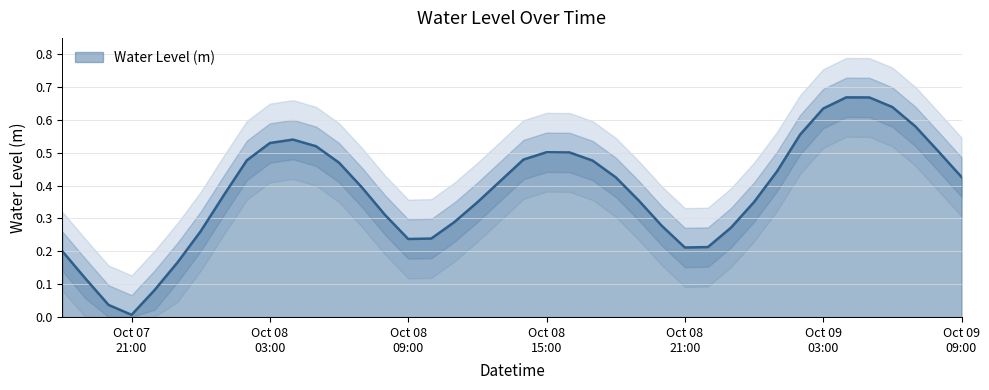

List the labels in order of value, smallest first.

2024-10-07 21:00:00, 2024-10-07 20:00:00, 2024-10-07 22:00:00, 2024-10-07 19:00:00, 2024-10-07 23:00:00, 2024-10-07 18:00:00, 2024-10-08 21:00:00, 2024-10-08 22:00:00, 2024-10-08 09:00:00, 2024-10-08 10:00:00, 2024-10-08 00:00:00, 2024-10-08 23:00:00, 2024-10-08 20:00:00, 2024-10-08 11:00:00, 2024-10-08 08:00:00, 2024-10-08 12:00:00, 2024-10-09 00:00:00, 2024-10-08 19:00:00, 2024-10-08 01:00:00, 2024-10-08 07:00:00, 2024-10-08 13:00:00, 2024-10-08 18:00:00, 2024-10-09 09:00:00, 2024-10-09 01:00:00, 2024-10-08 06:00:00, 2024-10-08 17:00:00, 2024-10-08 02:00:00, 2024-10-08 14:00:00, 2024-10-08 16:00:00, 2024-10-08 15:00:00, 2024-10-09 08:00:00, 2024-10-08 05:00:00, 2024-10-08 03:00:00, 2024-10-08 04:00:00, 2024-10-09 02:00:00, 2024-10-09 07:00:00, 2024-10-09 03:00:00, 2024-10-09 06:00:00, 2024-10-09 05:00:00, 2024-10-09 04:00:00